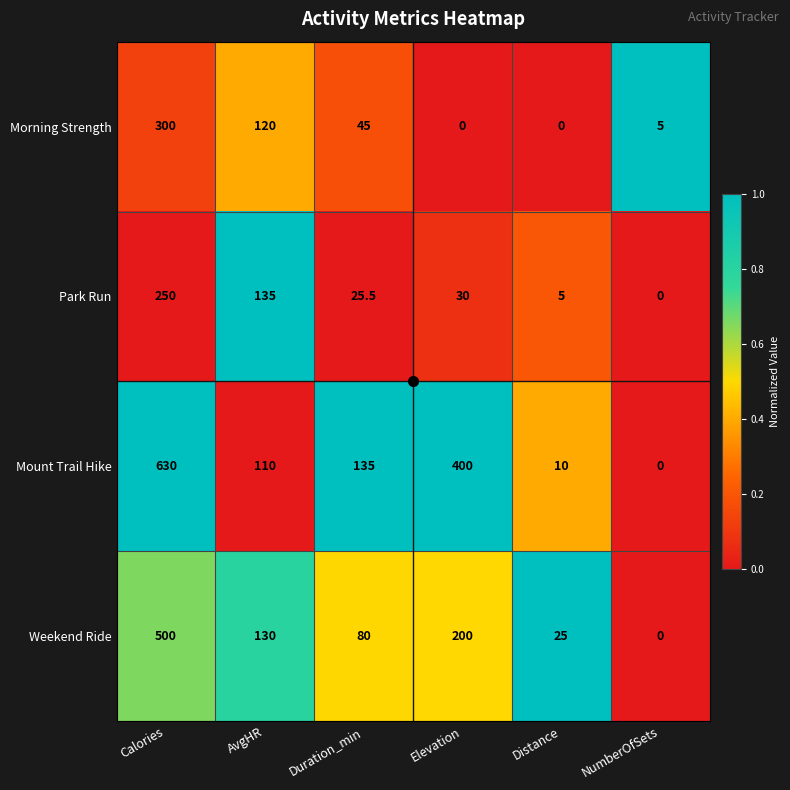

What is the difference between the second highest and minimum values in the Park Run series?

135.0